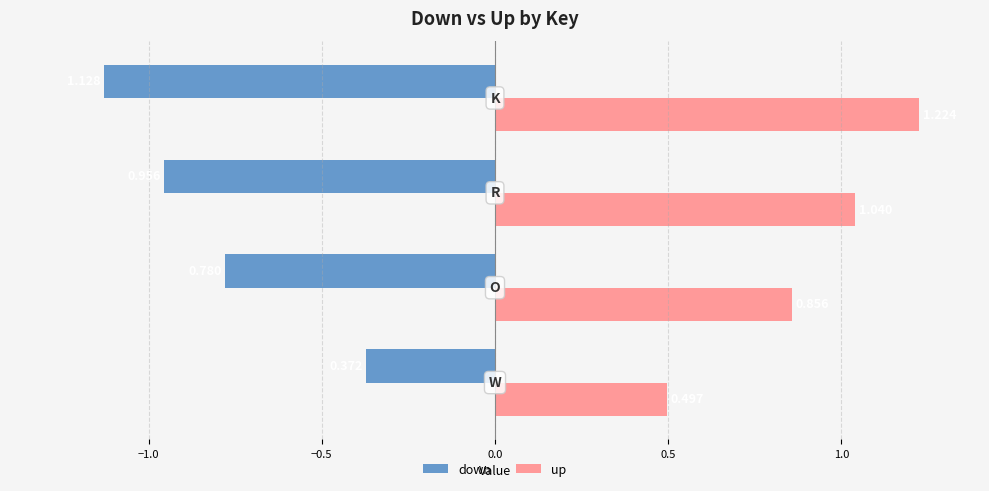

Rank the series by their maximum value, from lowest to highest.

down, up